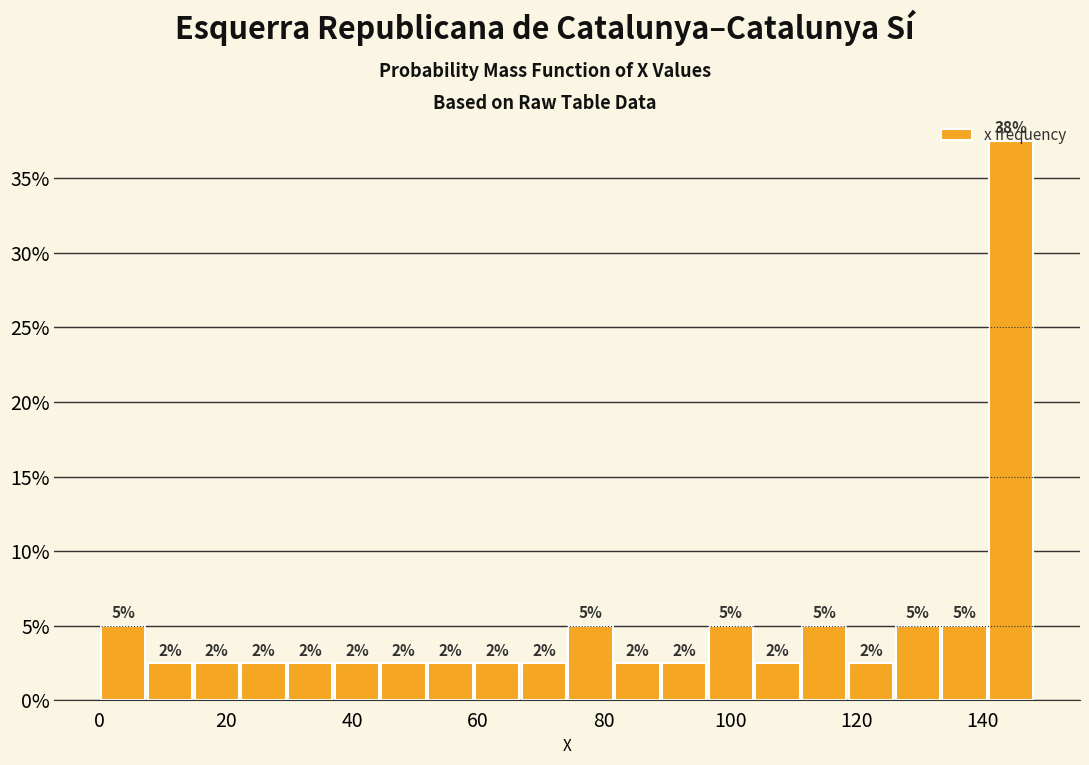

Read against the x-axis, roughly where is the centre of the tallest bar?

144